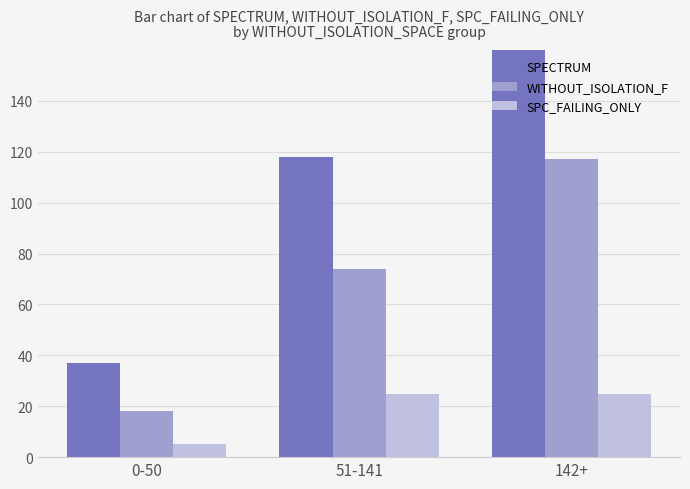

Count the SPECTRUM values in the range 37 to 160.

3